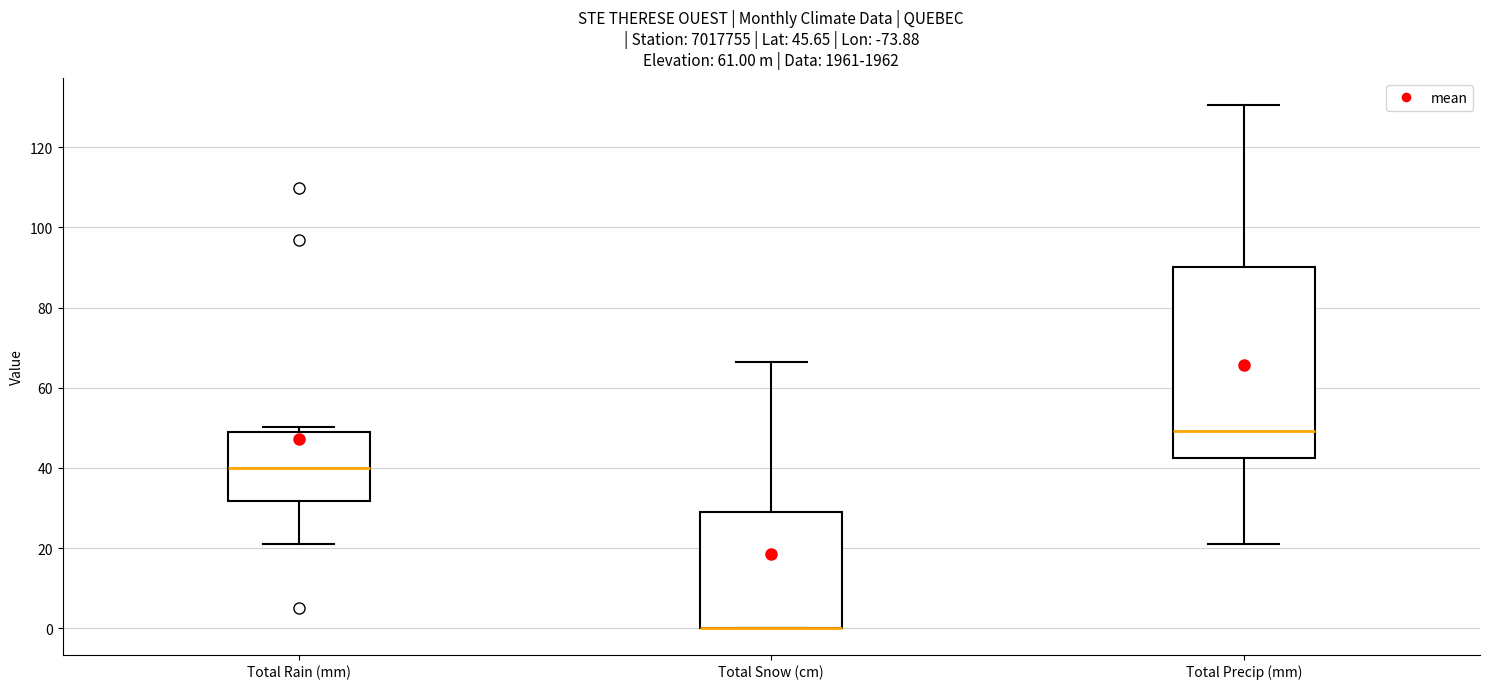

Which box is the tallest, from its lower edge to its upper edge?

Total Precip (mm)